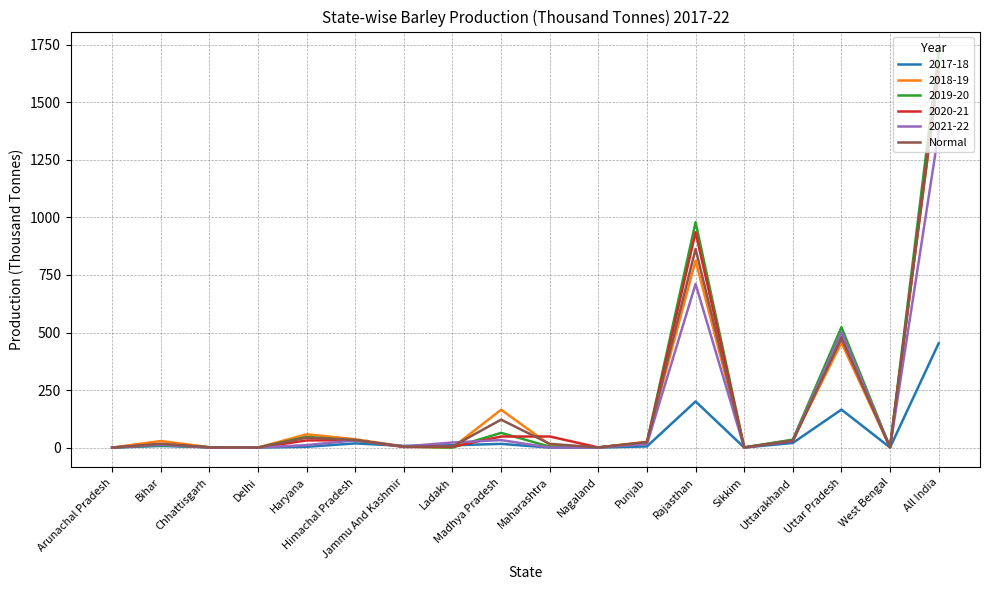

At which label is 2021-22 closest to 685?

Rajasthan